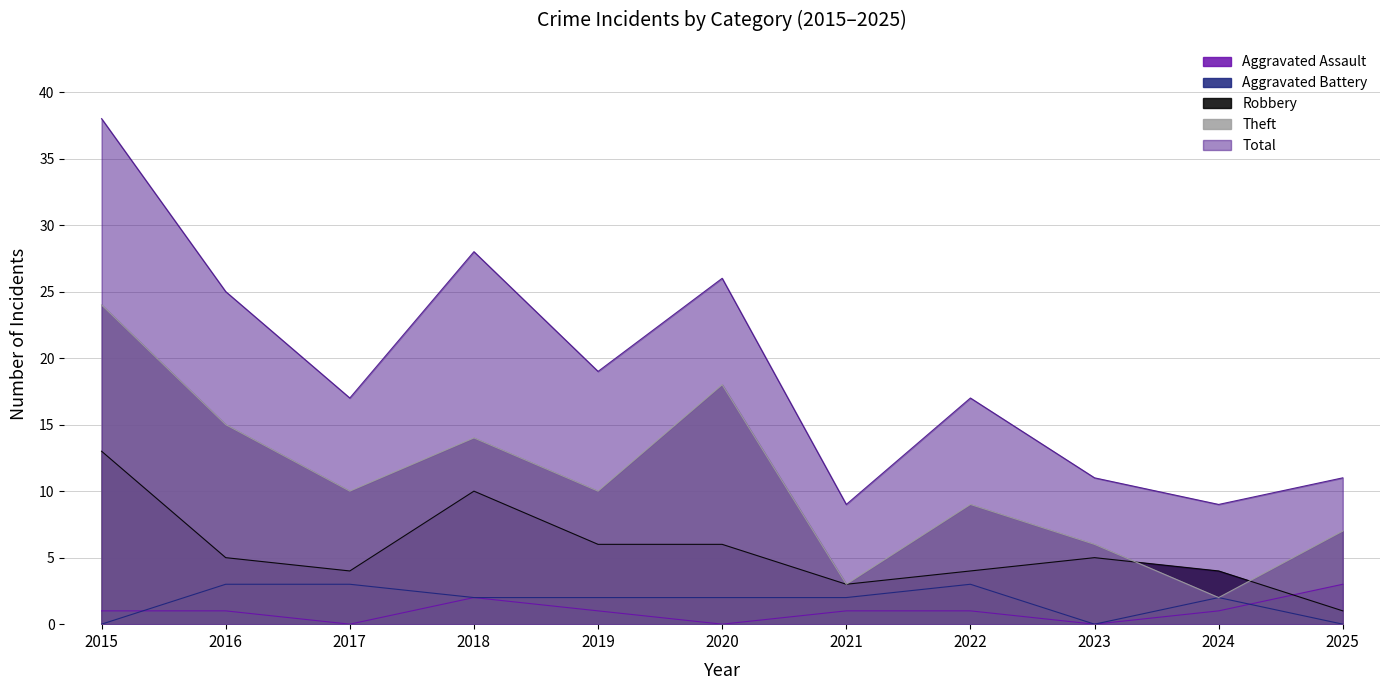

Read the Aggravated Assault value at 2016.

1